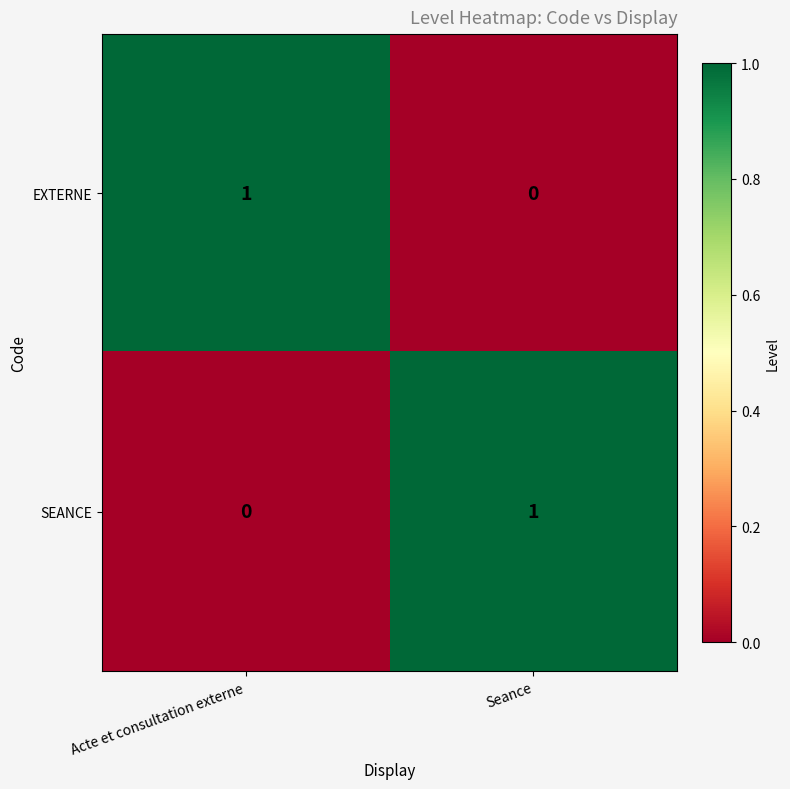

At which label does SEANCE reach its minimum?

Acte et consultation externe